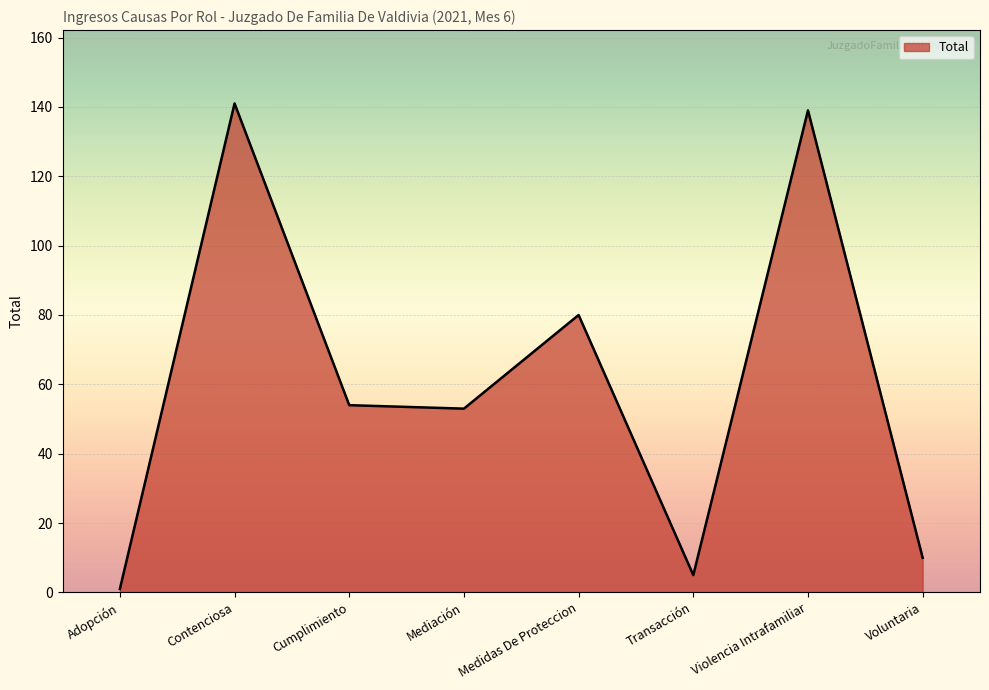

Is it true that the value at Cumplimiento is 54?

True